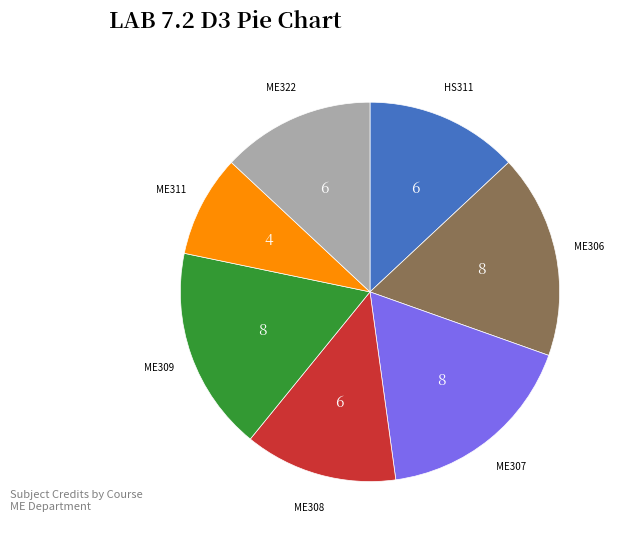

Is there a majority slice in this chart?

No